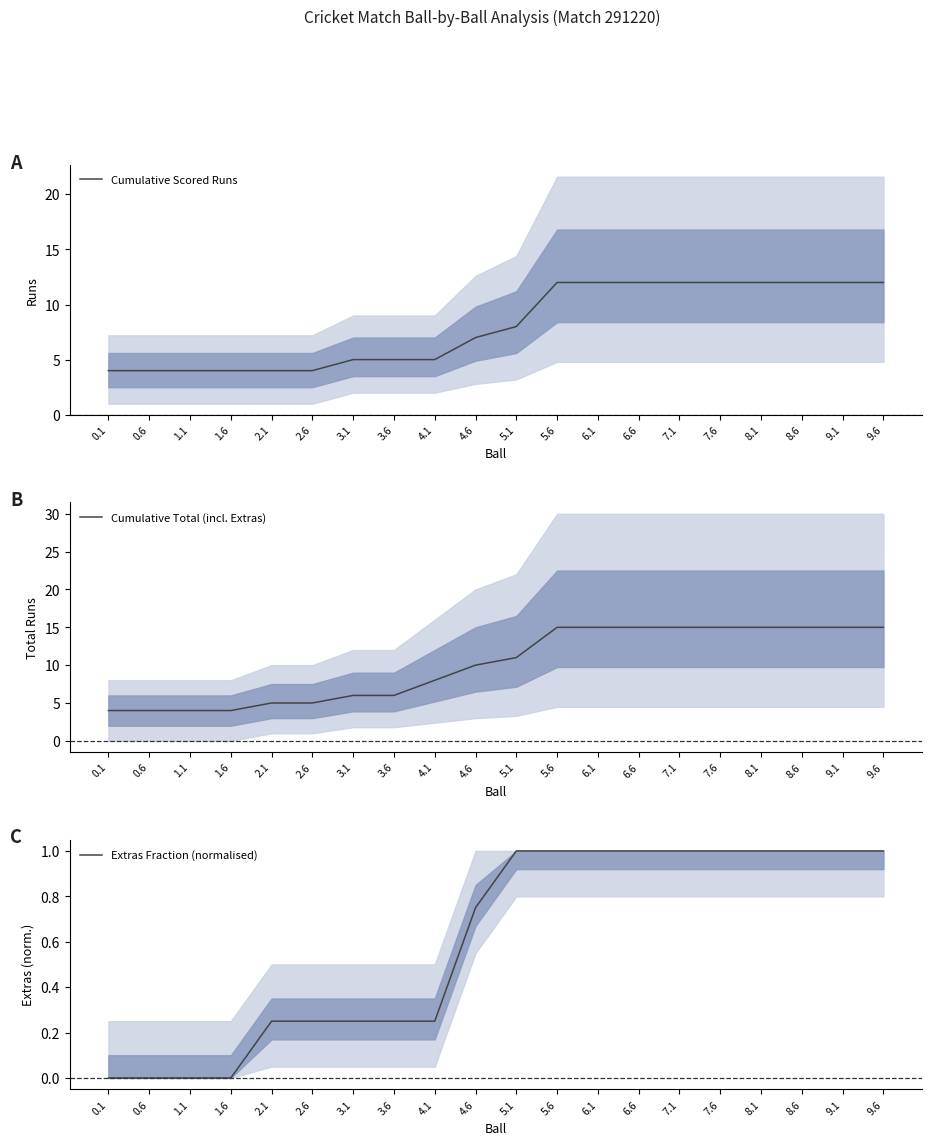

What is the highest value of the Cumulative Total (incl. Extras) series?

15